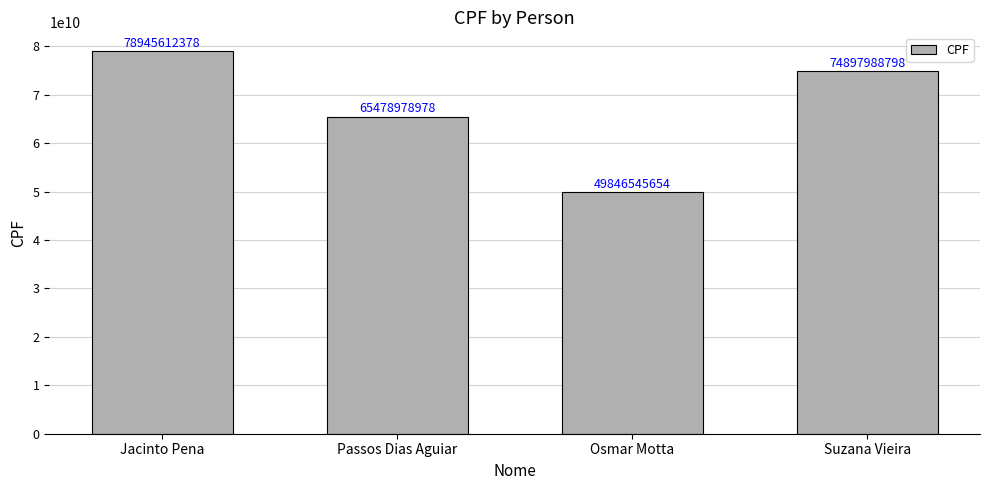

What is the difference between the values at Passos Dias Aguiar and Jacinto Pena?

13466633400